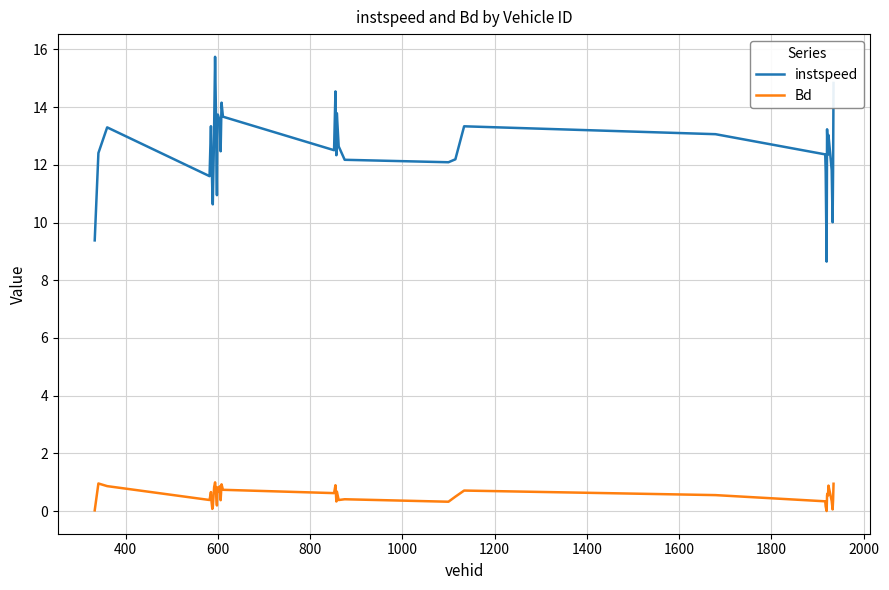

List the series in order of their peak value, lowest first.

Bd, instspeed